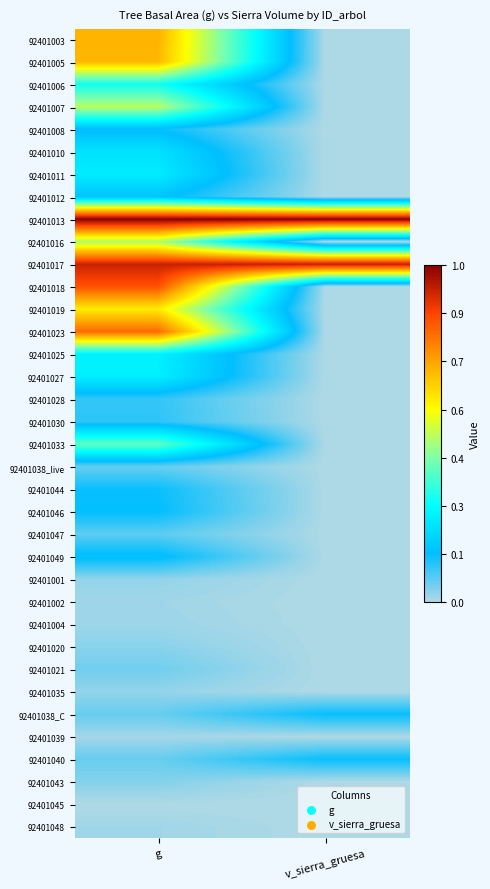

At which category does the chart reach its minimum across all series?

v_sierra_gruesa